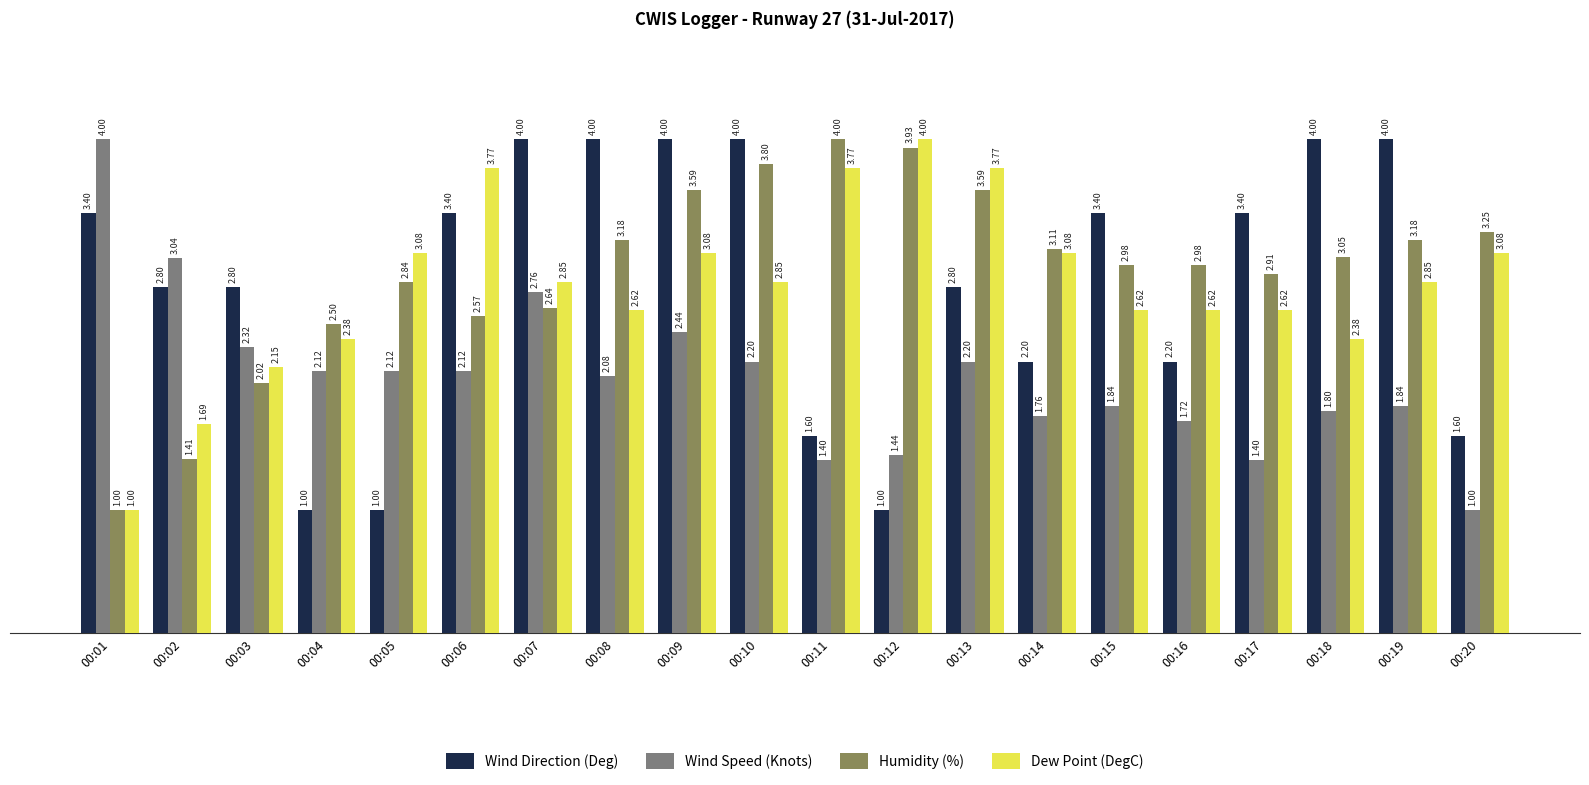

What is the smallest value displayed?

1.0